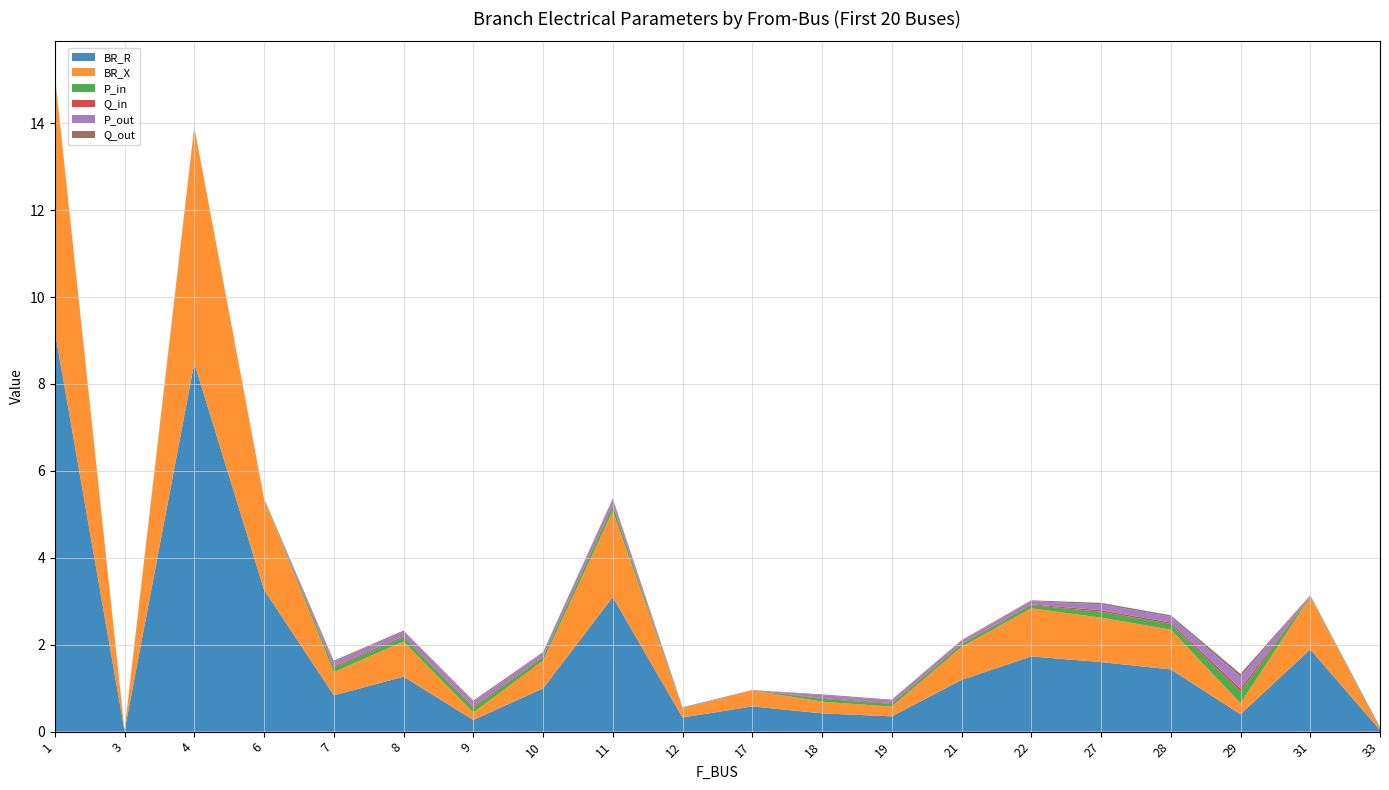

Reading left to right, what are all the values shown in this chart?

BR_R: 9.2	0.0	8.5	3.3	0.8	1.3	0.3	1.0	3.1	0.3	0.6	0.4	0.4	1.2	1.7	1.6	1.4	0.4	1.9	0.0
BR_X: 5.9	0.0	5.4	2.1	0.5	0.8	0.2	0.6	2.0	0.2	0.4	0.3	0.2	0.8	1.1	1.0	0.9	0.3	1.2	0.0
P_in: 0.0	0.0	0.0	0.0	0.1	0.1	0.1	0.1	0.1	0.0	0.0	0.1	0.1	0.1	0.1	0.1	0.1	0.3	0.0	0.0
Q_in: 0.0	0.0	0.0	0.0	0.0	0.0	0.0	0.0	0.0	0.0	0.0	0.0	0.0	0.0	0.0	0.0	0.0	0.1	0.0	0.0
P_out: 0.0	0.0	0.0	0.0	0.1	0.1	0.1	0.1	0.1	0.0	0.0	0.1	0.1	0.1	0.1	0.1	0.1	0.3	0.0	0.0
Q_out: 0.0	0.0	0.0	0.0	0.0	0.0	0.0	0.0	0.0	0.0	0.0	0.0	0.0	0.0	0.0	0.0	0.0	0.1	0.0	0.0